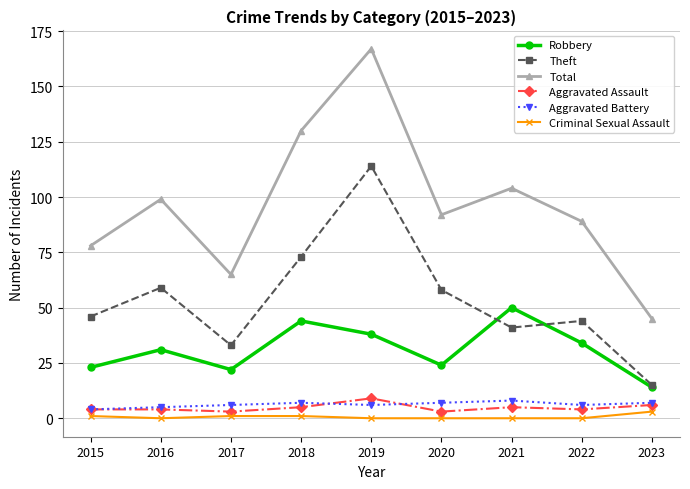

How many lines are shown in the chart?

6